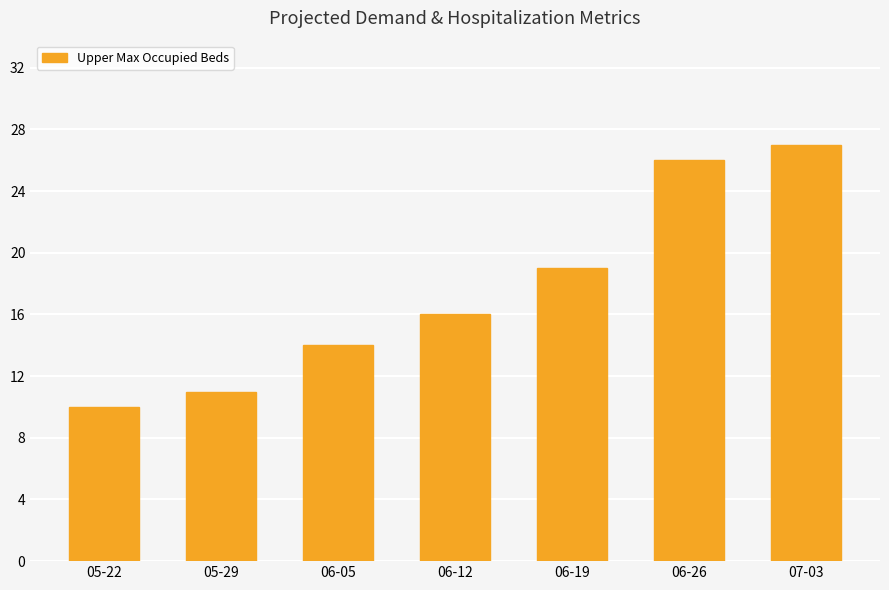

List the labels in order of value, smallest first.

05-22, 05-29, 06-05, 06-12, 06-19, 06-26, 07-03